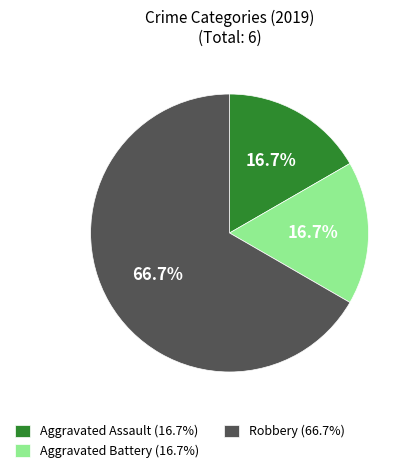

To the nearest percent, what percentage of the pie is Robbery?

67%